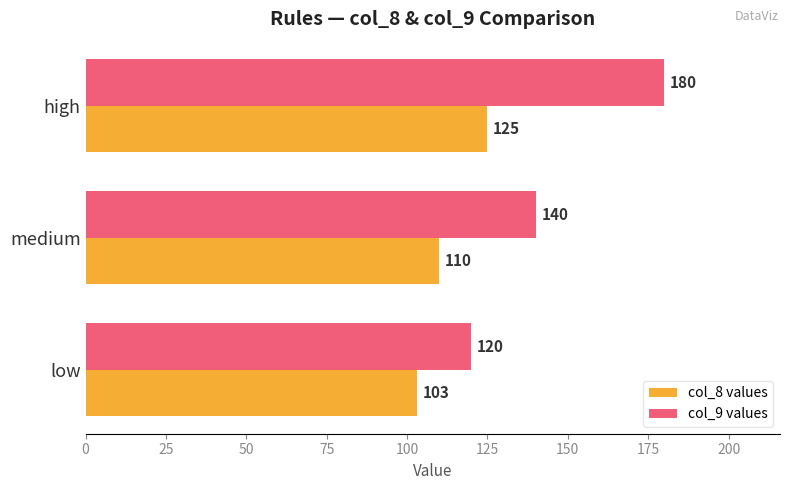

Which series has the largest total across all categories?

col_9 values